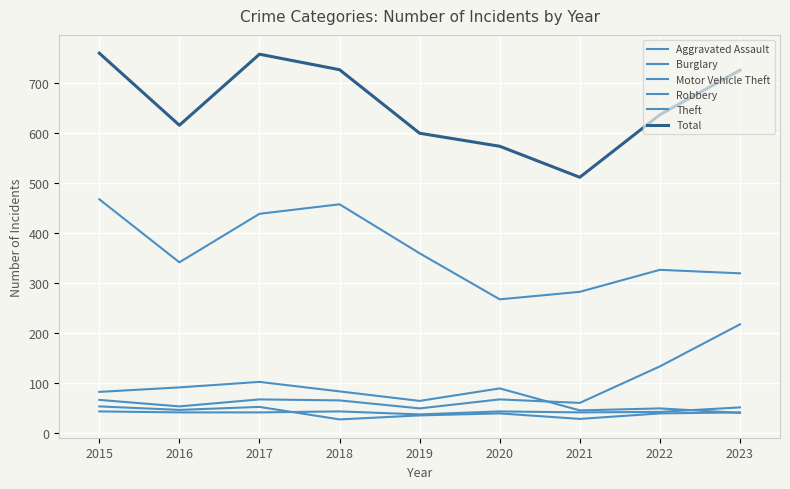

Does the chart display data point markers on the line(s)?

No